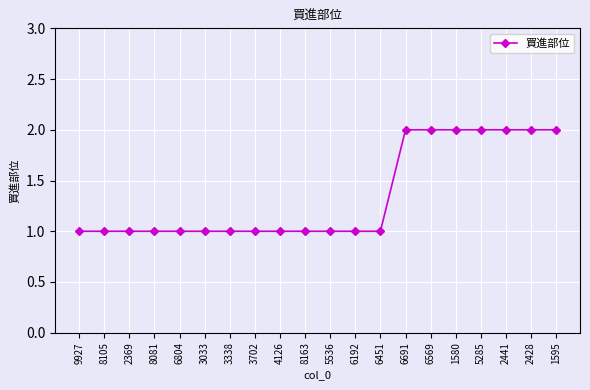

Does the chart have visible grid lines?

Yes